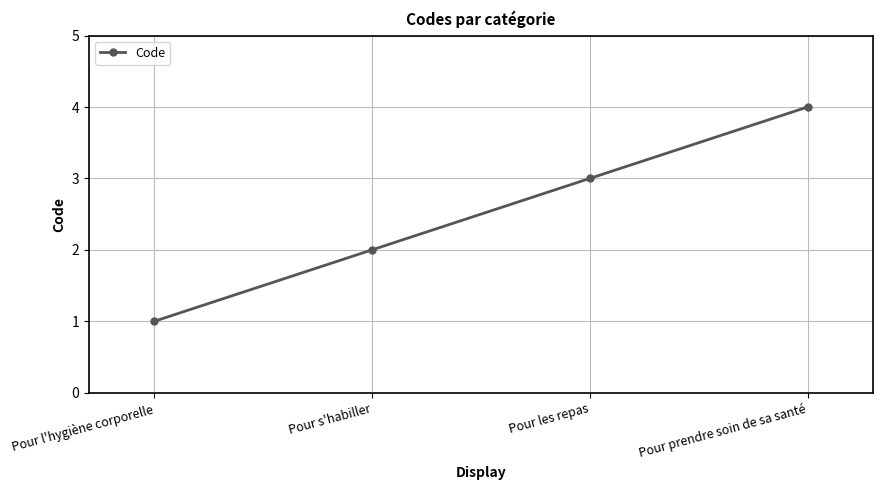

Does the chart display data point markers on the line(s)?

Yes